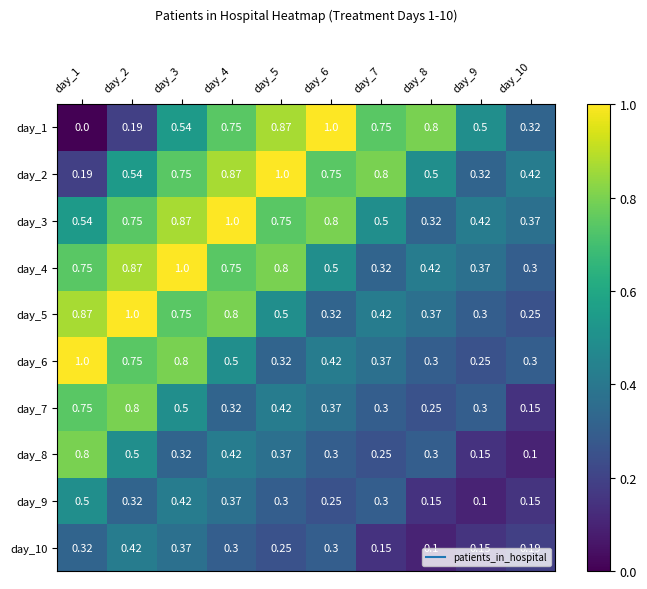

Is the value of day_2 at day_1 greater than the value of day_3 at day_1?

No